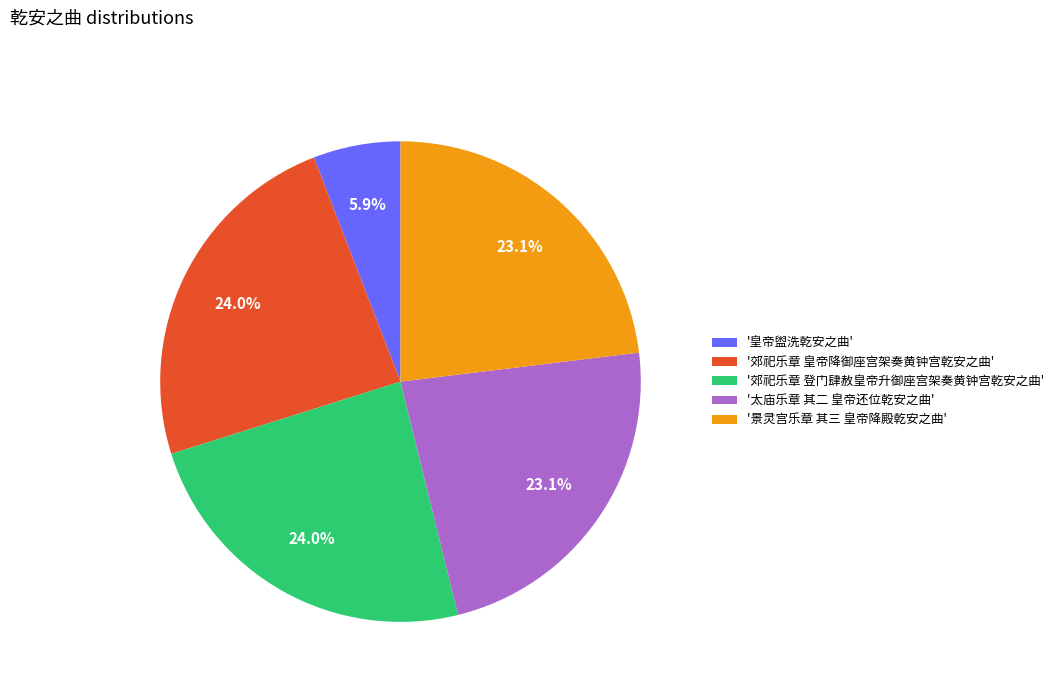

Does '景灵宫乐章 其三 皇帝降殿乾安之曲' account for over 50% of the chart?

No